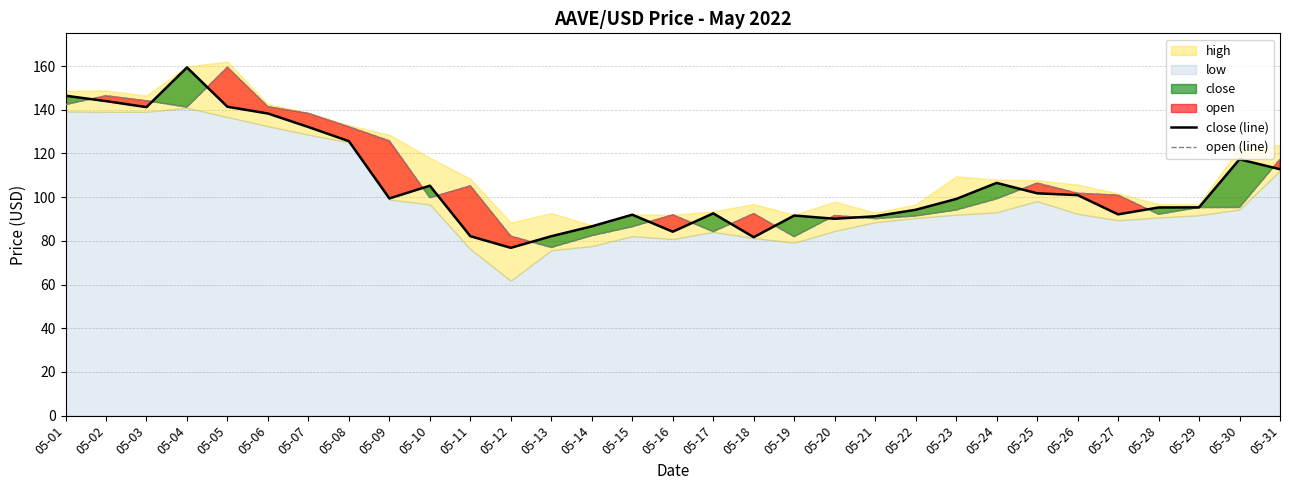

Where is close (line) nearest to the value 118?

05-30